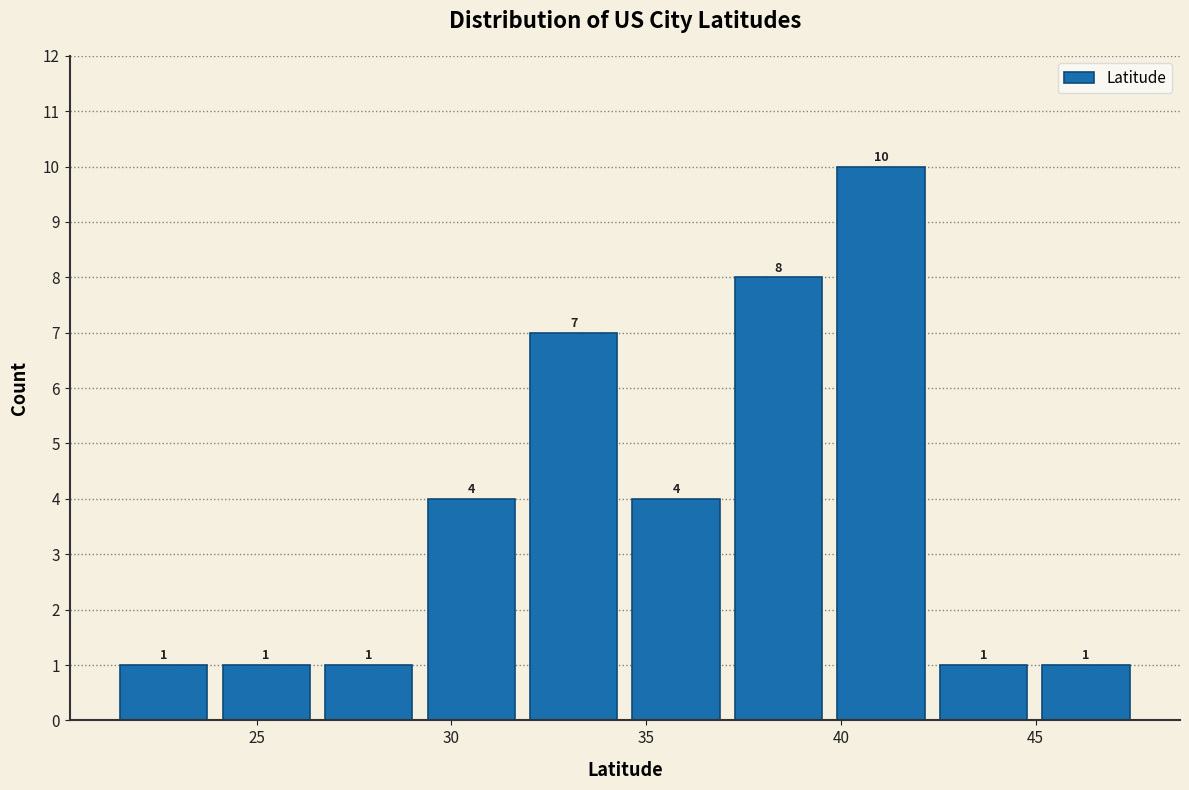

What is the height of the bar covering 39.5 to 42.5 on the x-axis? The bar edges are not printed on the chart, so give them approximately, as read against the axis.

10